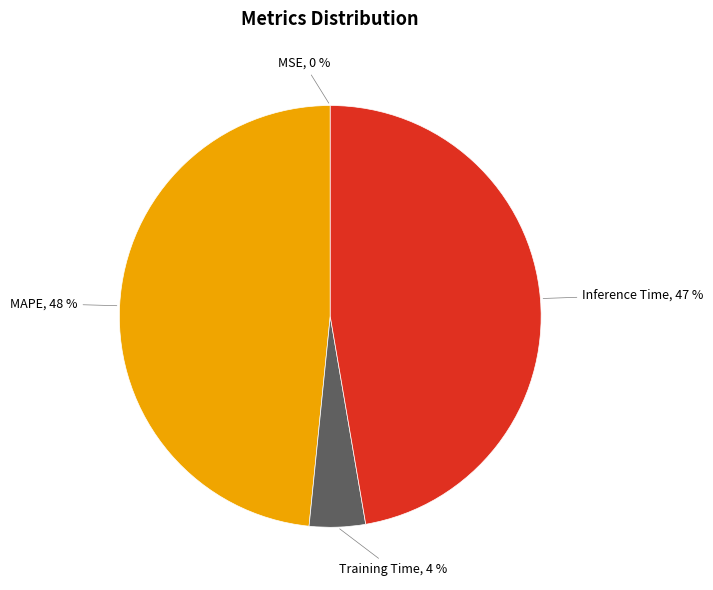

To the nearest percent, what is the average slice percentage?

25%